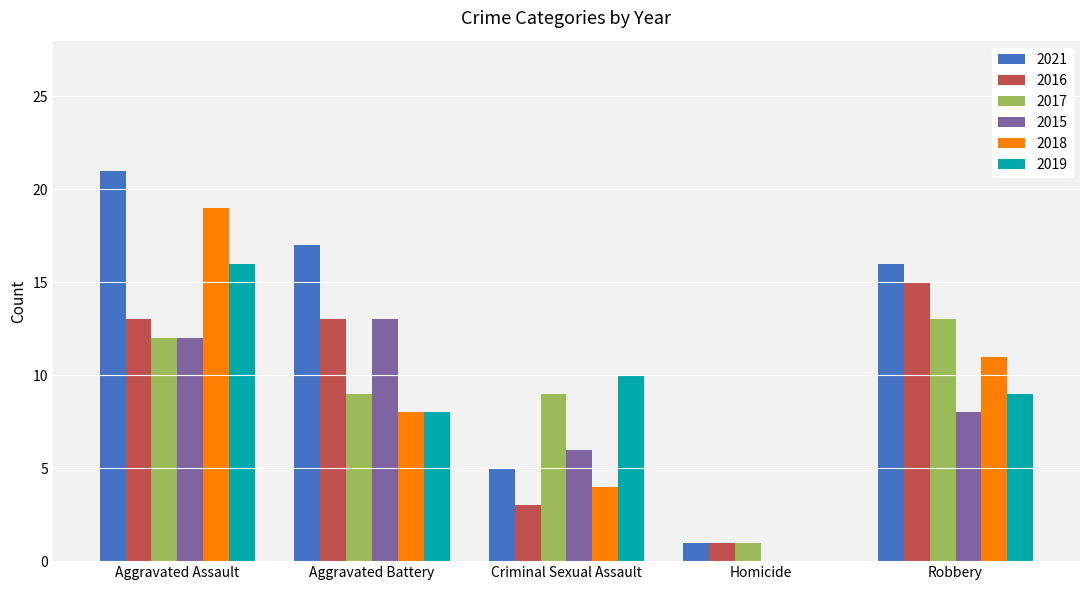

True or false: 2021 has a value of 17 at Aggravated Battery.

True